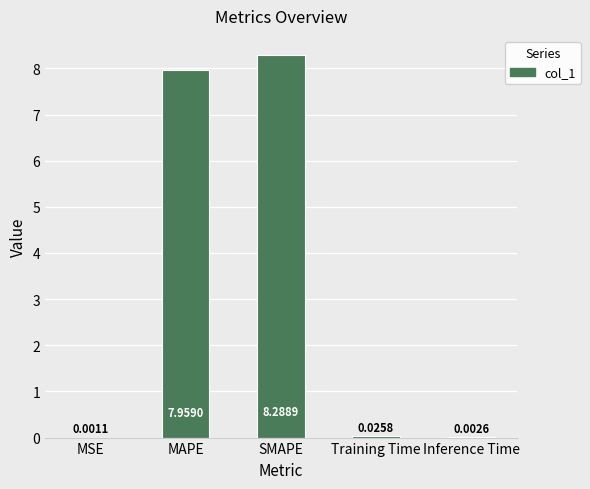

What is the change in value from MAPE to SMAPE?

+0.3